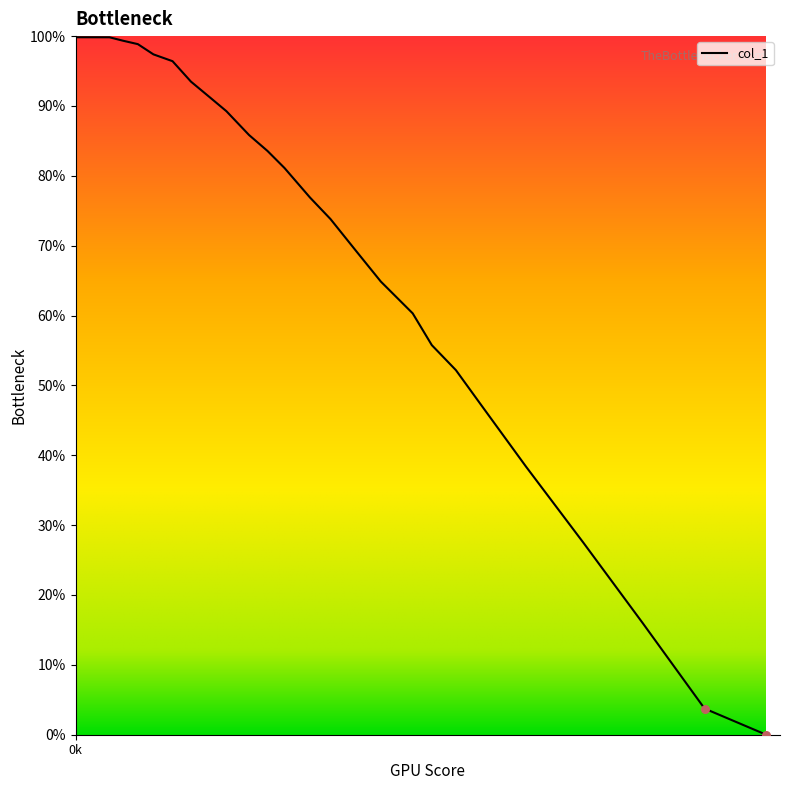

What is the maximum value shown in the chart?

99.8